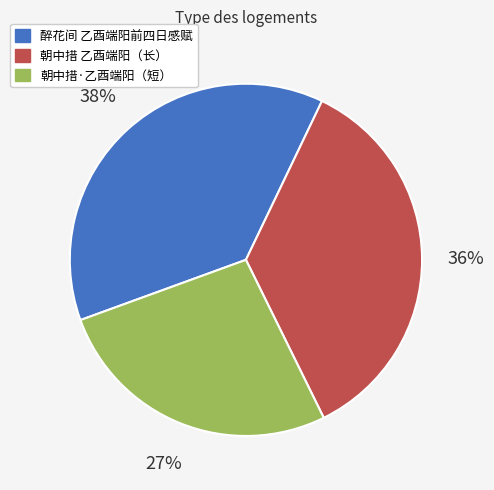

Do 朝中措 乙酉端阳（长） and 醉花间 乙酉端阳前四日感赋 together represent more than half of the pie?

Yes